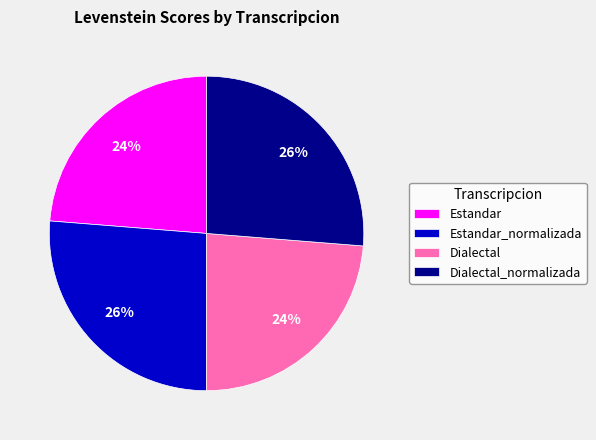

Approximately how many times larger is the value at Dialectal_normalizada compared to Dialectal?

1.1